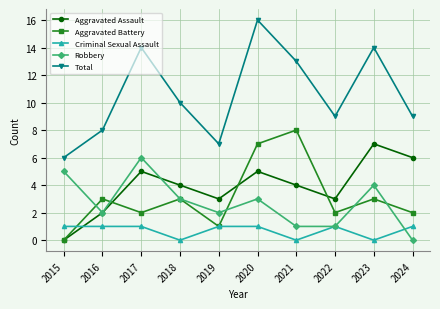

List the series in order of their peak value, lowest first.

Criminal Sexual Assault, Robbery, Aggravated Assault, Aggravated Battery, Total